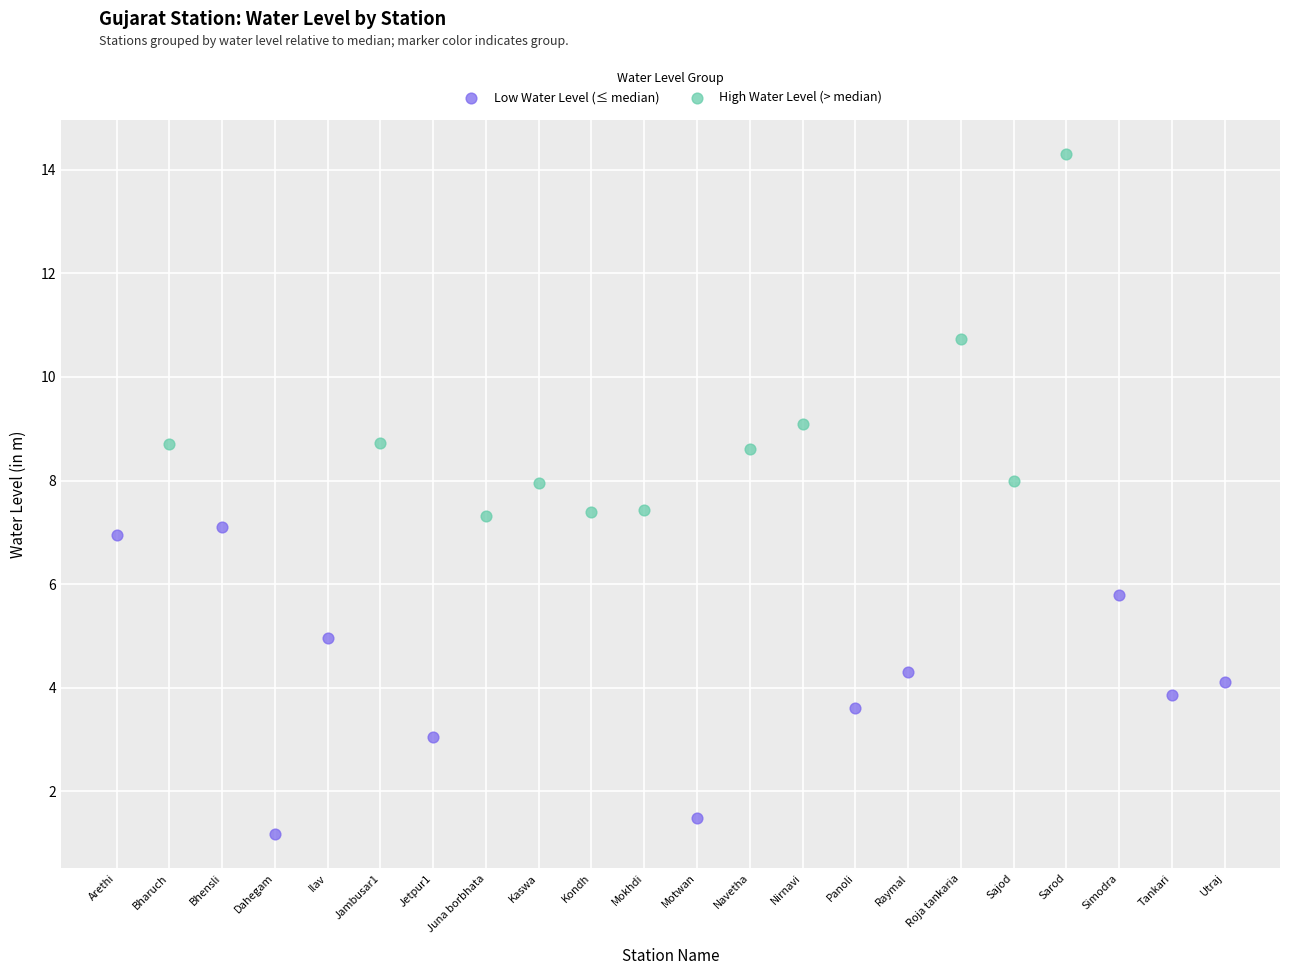

Which series contains the lowest Y value?

Low Water Level (≤ median)